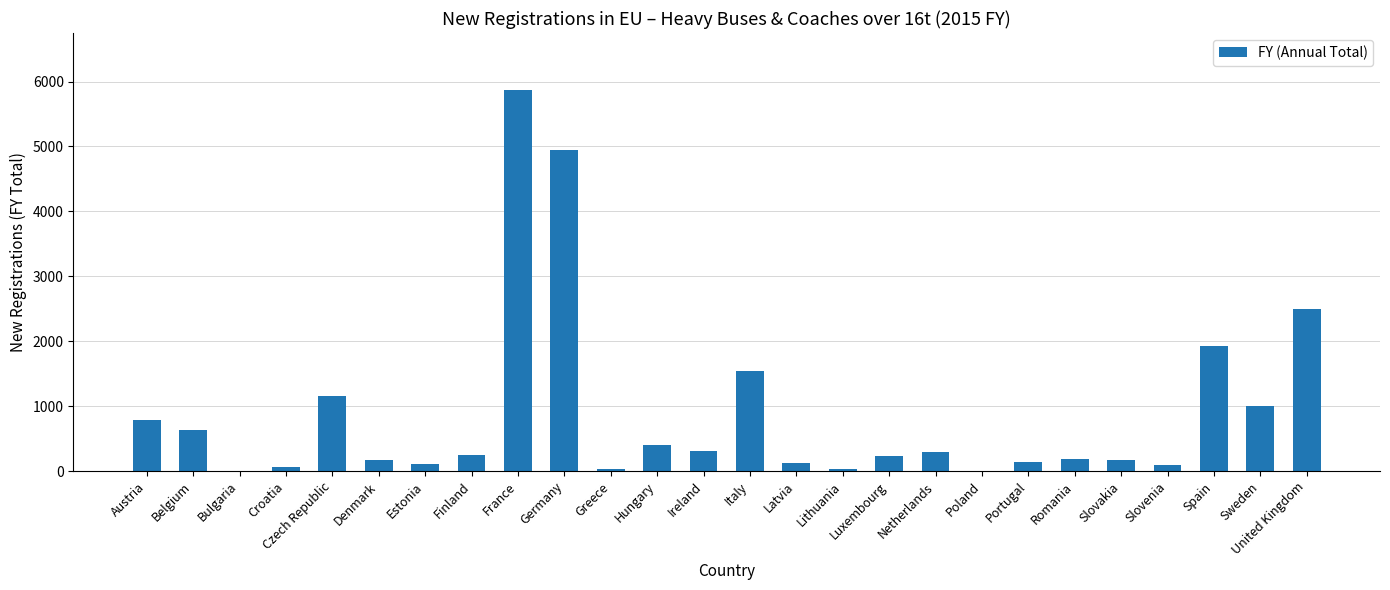

What is the change in value from Estonia to Lithuania?

-77